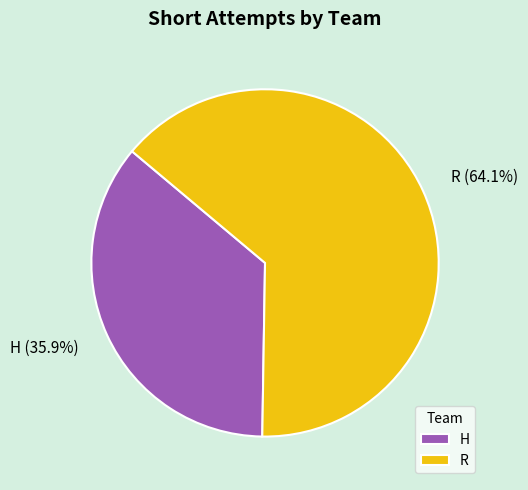

Rank the categories by value from lowest to highest.

H, R